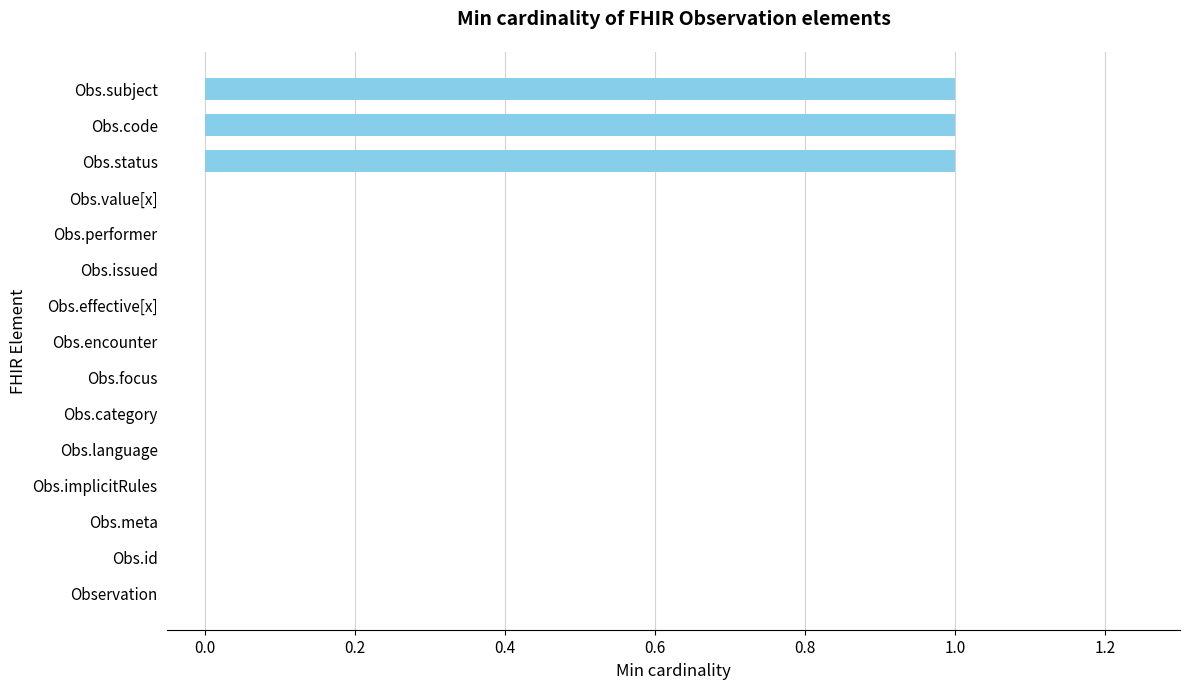

What is the sum of all values?

3